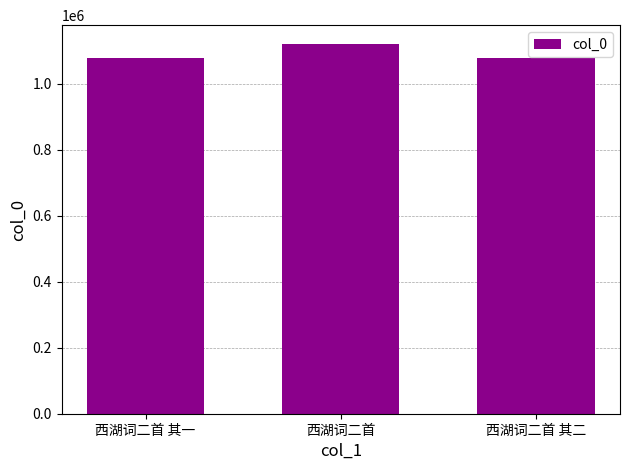

What is the minimum value shown in the chart?

1075928